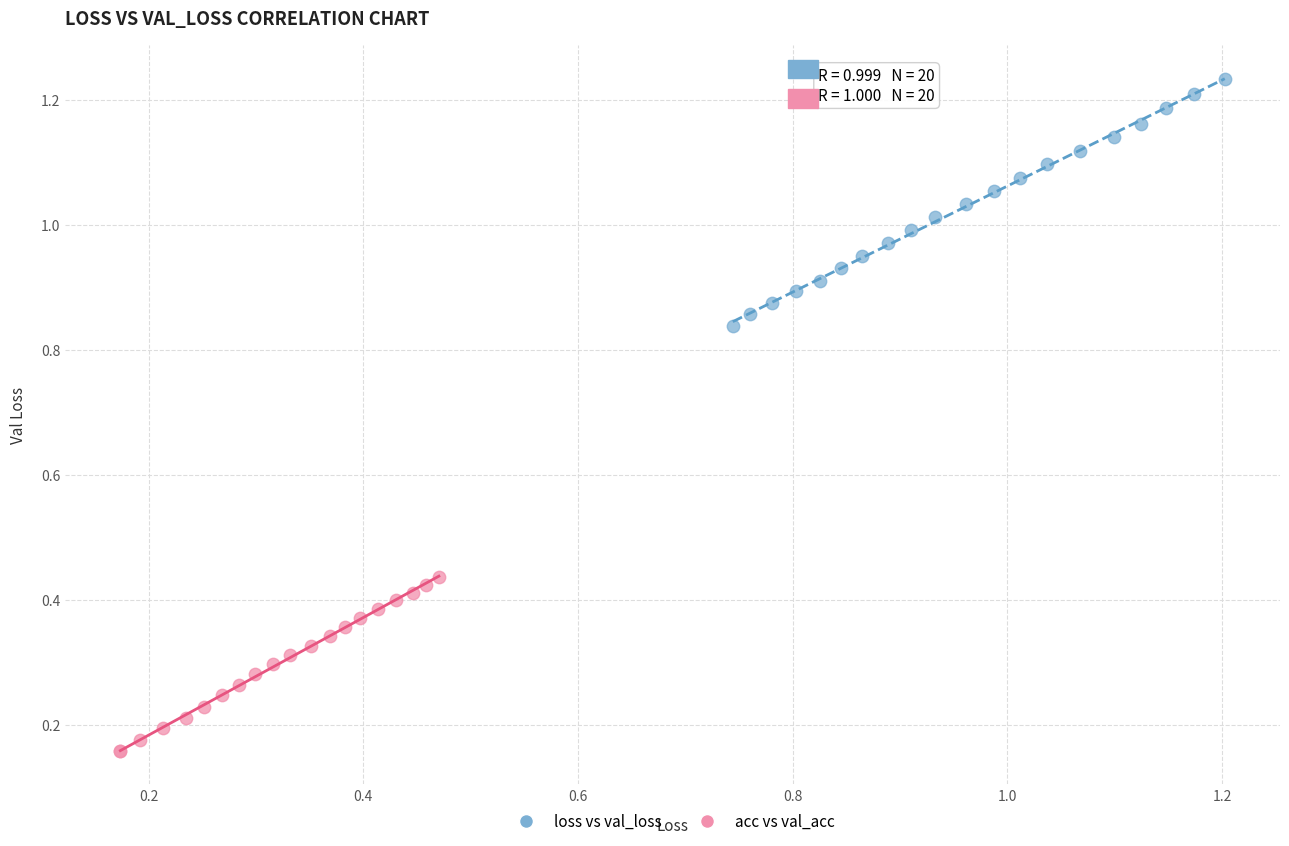

Which series contains the lowest Y value?

acc vs val_acc